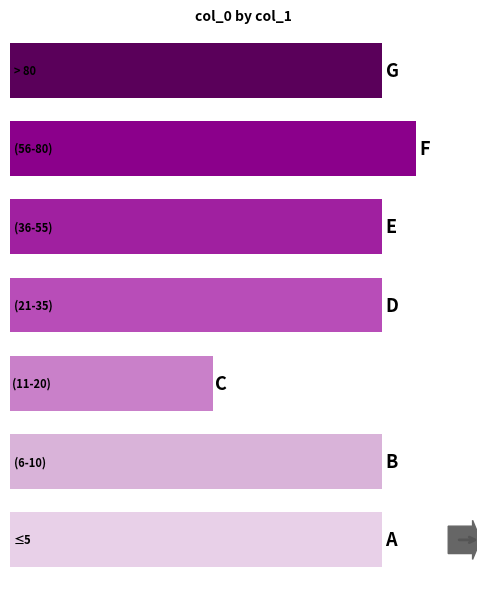

What is the sum of all values?

6645828